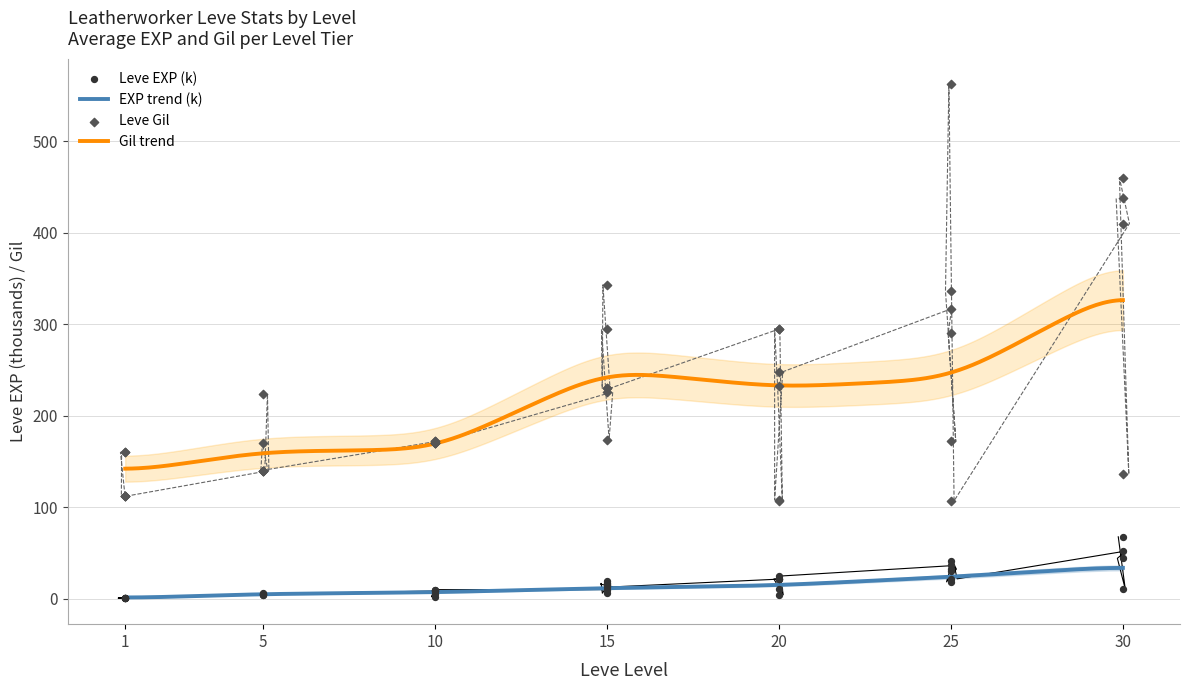

Which series contains the highest Y value?

Leve Gil